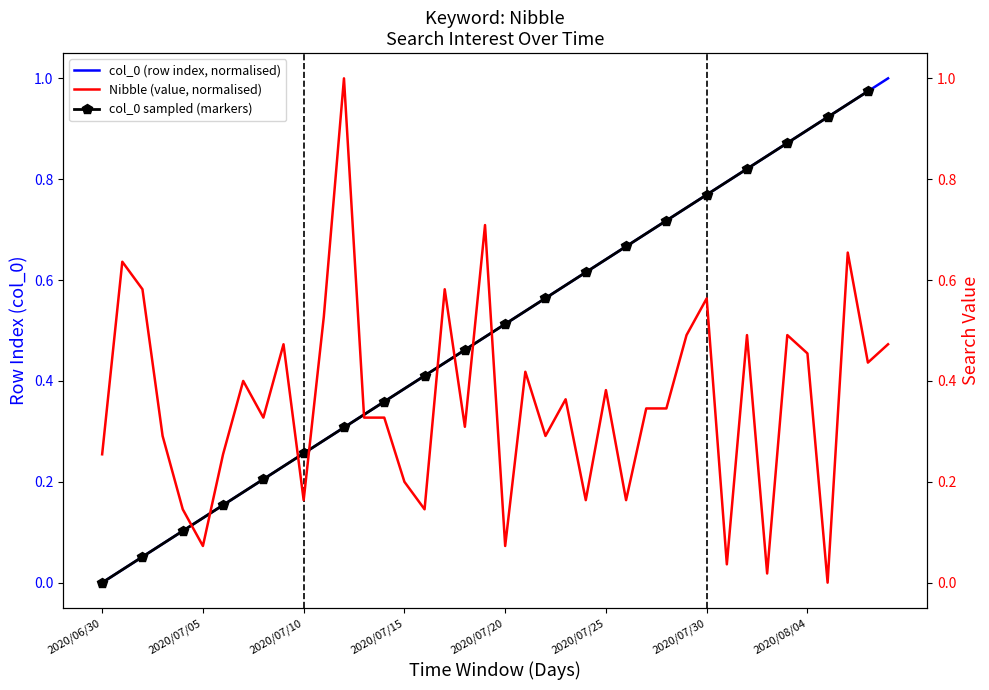

Reading right to left, list all the values displayed in this chart.

Nibble: 0.5	0.4	0.7	0.0	0.5	0.5	0.0	0.5	0.0	0.6	0.5	0.3	0.3	0.2	0.4	0.2	0.4	0.3	0.4	0.1	0.7	0.3	0.6	0.1	0.2	0.3	0.3	1.0	0.5	0.2	0.5	0.3	0.4	0.3	0.1	0.1	0.3	0.6	0.6	0.3
col_0_index: 1.0	1.0	0.9	0.9	0.9	0.9	0.8	0.8	0.8	0.8	0.7	0.7	0.7	0.7	0.6	0.6	0.6	0.6	0.5	0.5	0.5	0.5	0.4	0.4	0.4	0.4	0.3	0.3	0.3	0.3	0.2	0.2	0.2	0.2	0.1	0.1	0.1	0.1	0.0	0.0